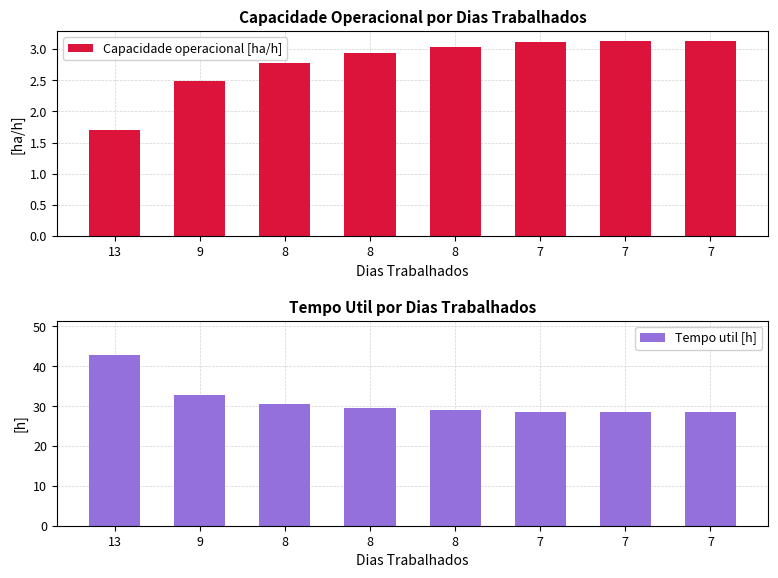

The value of Capacidade operacional [ha/h] at 7 is 1.4. True or false?

False